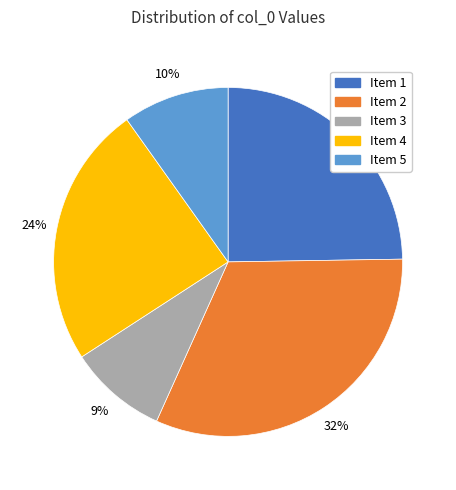

To the nearest percent, what percentage of the pie is Item 1?

25%